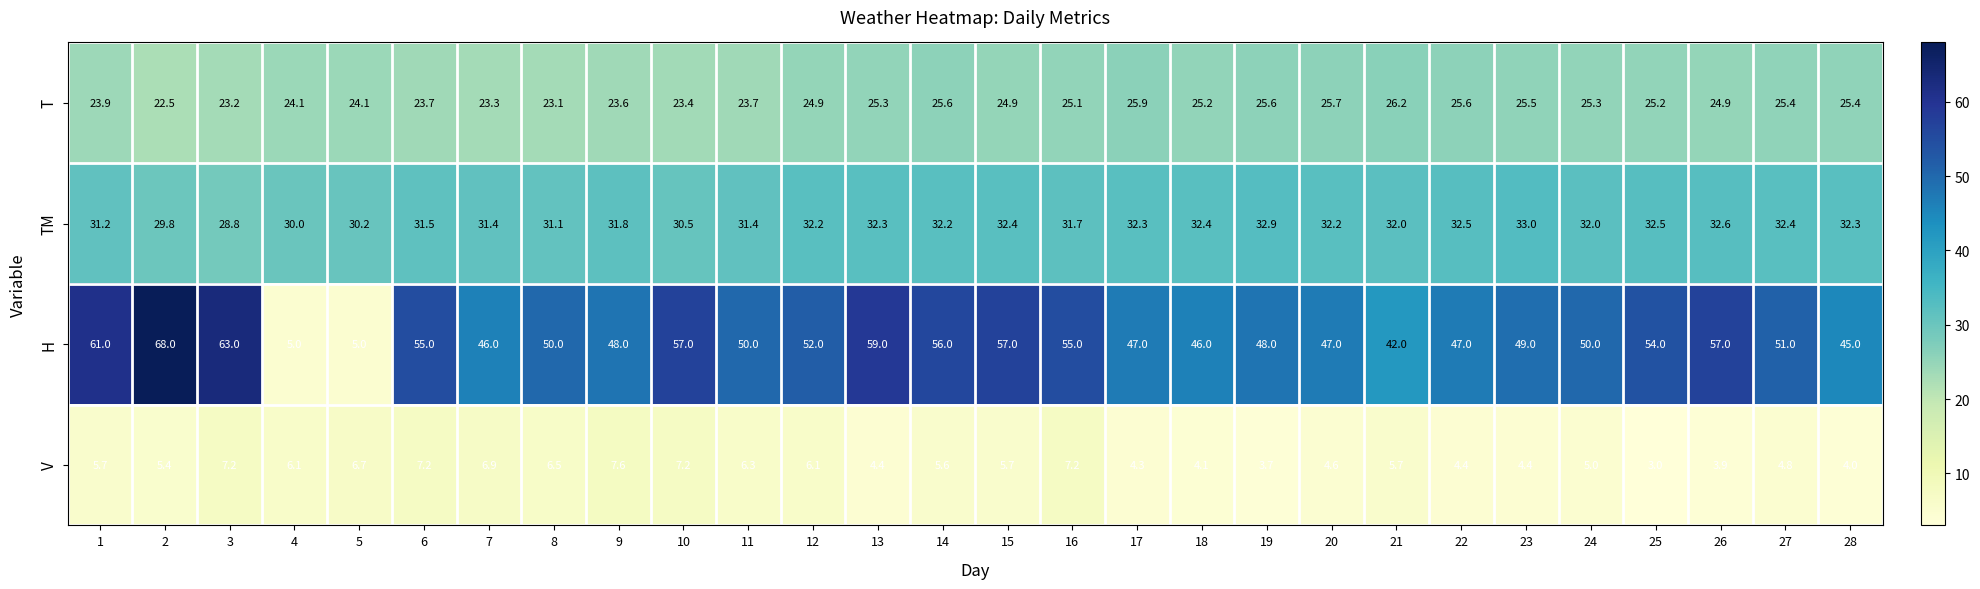

What is the sum of all TM values?

887.6